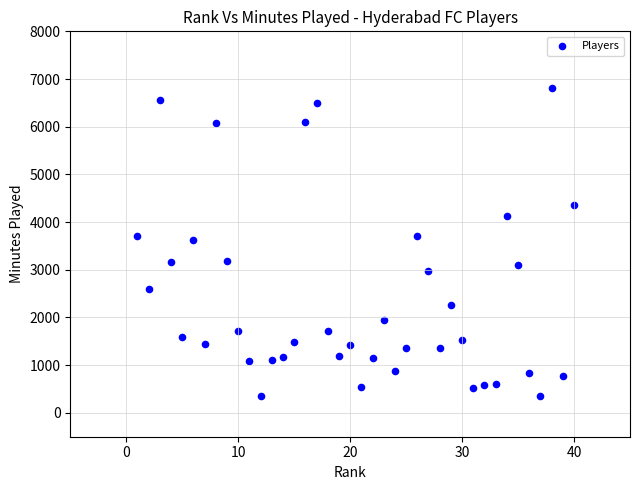

What is the range of Y values (max minus min)?

6462